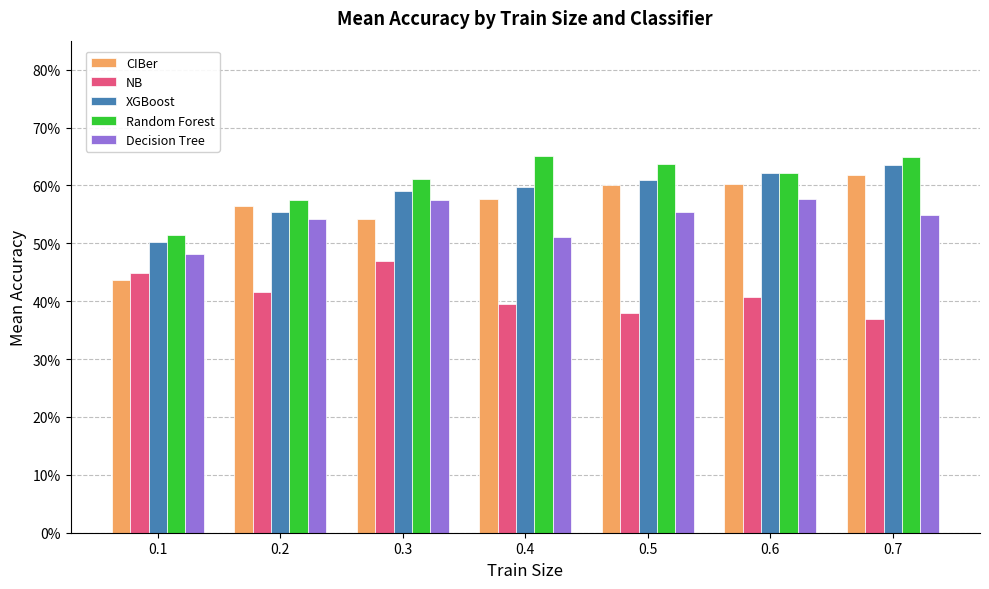

What is the value of the XGBoost bar at the 6th from the left?

0.6